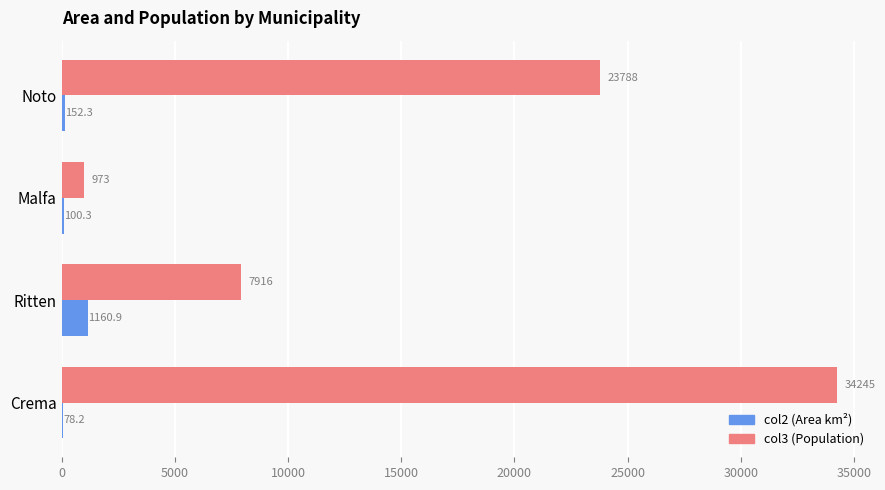

Is it true that col3 (Population) equals 973.1 at Malfa?

True